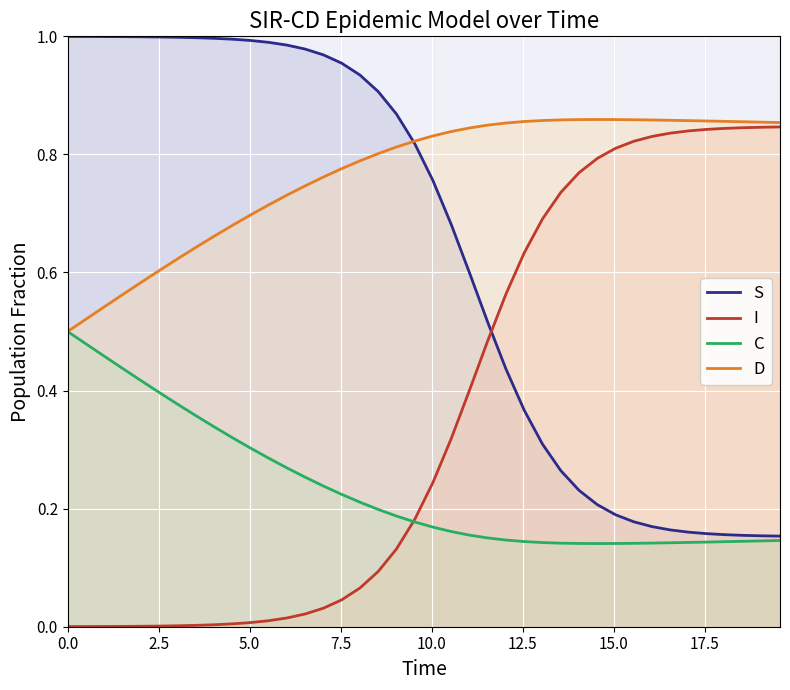

How many times do I and S cross each other?

1